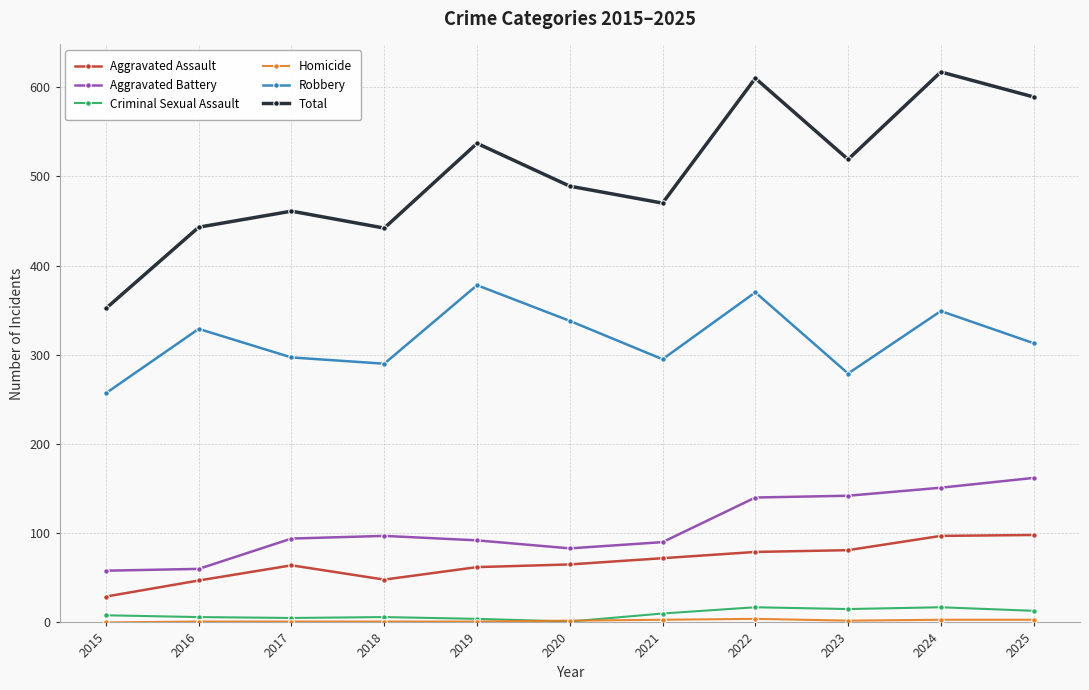

Which series has the widest spread of values?

Total